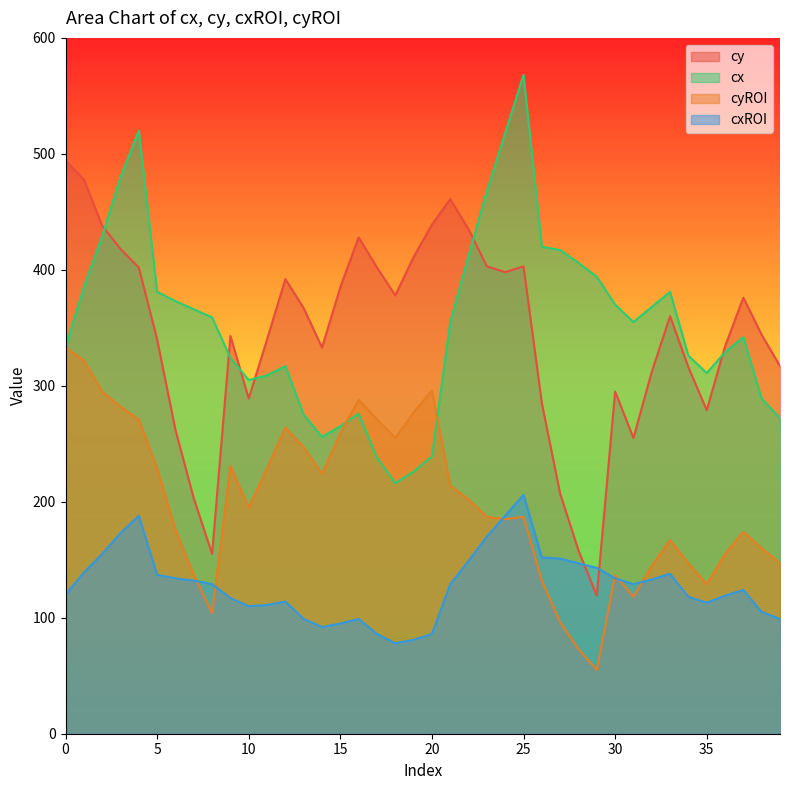

Between 0 and 24, which series saw the biggest shift?

cx